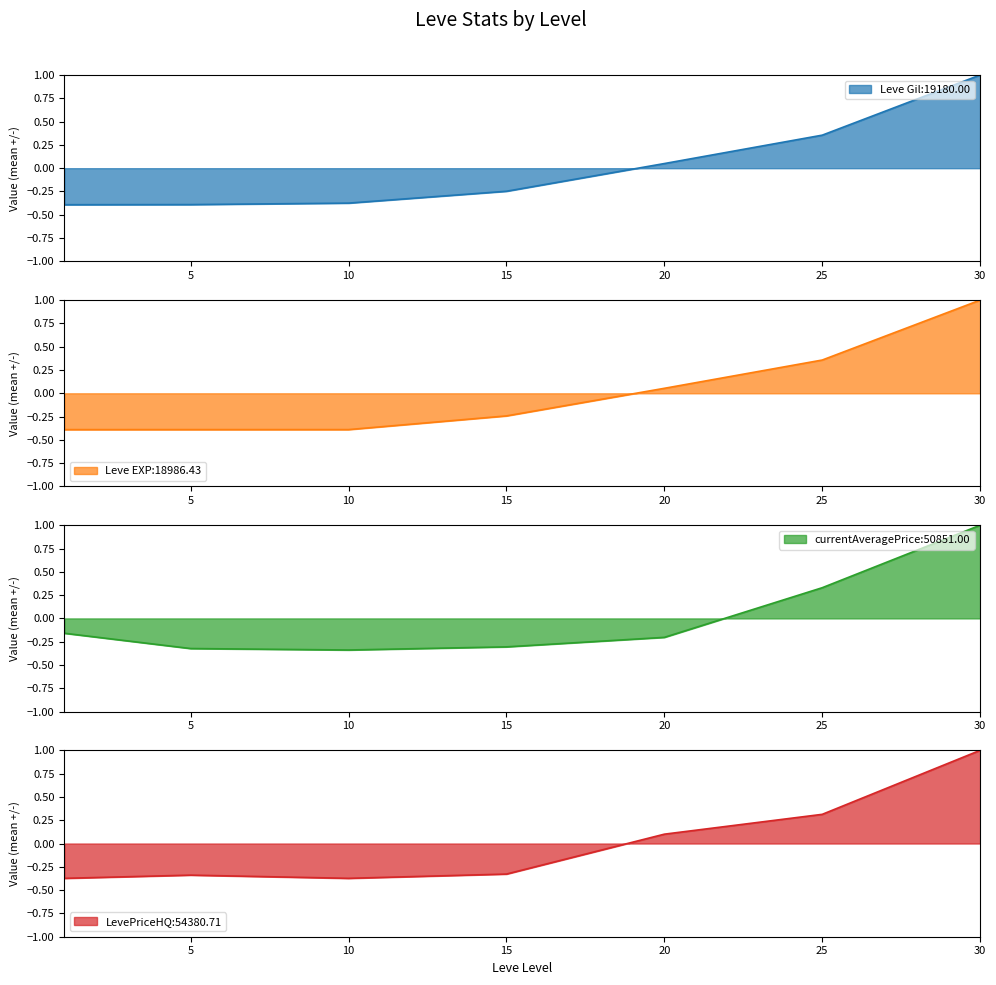

What is the total value across all series at 25?

1.4